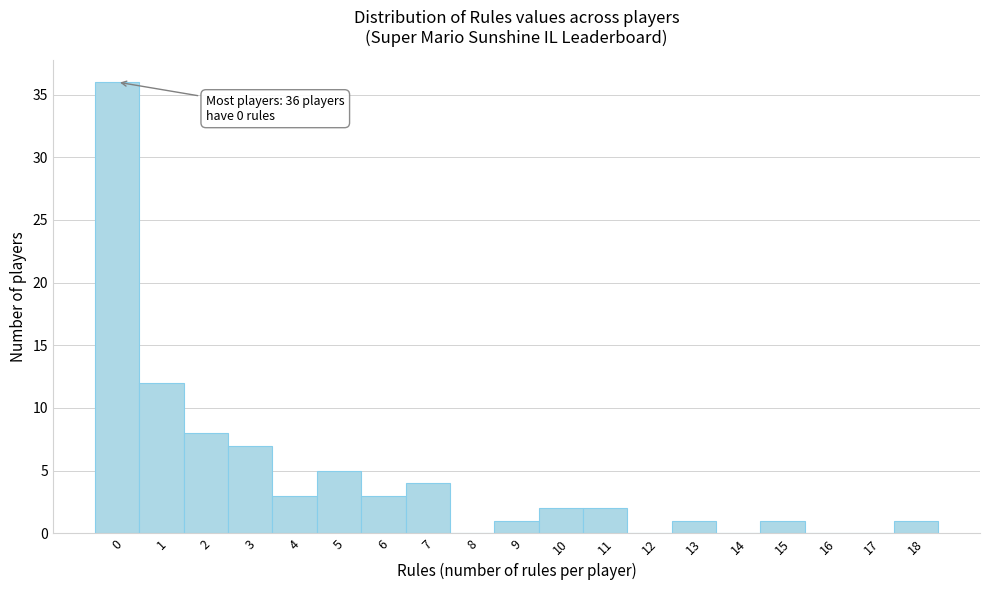

Reading right to left, transcribe all the data shown in this chart.

18=1	17=0	16=0	15=1	14=0	13=1	12=0	11=2	10=2	9=1	8=0	7=4	6=3	5=5	4=3	3=7	2=8	1=12	0=36